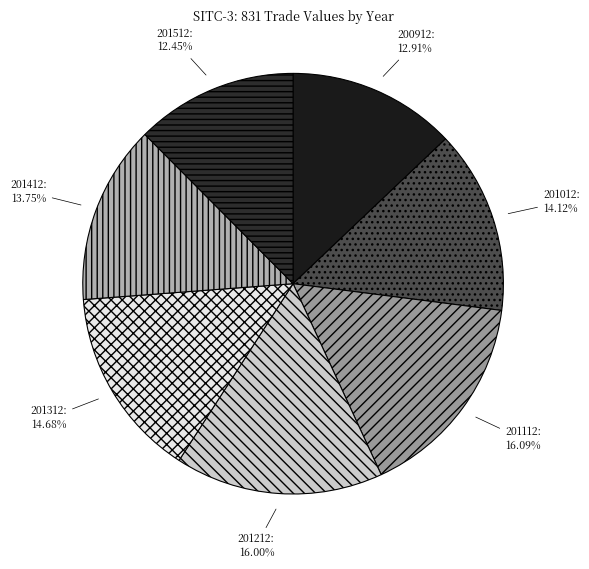

To the nearest percent, what is the difference between the 200912 and 201412 slice percentages?

1%